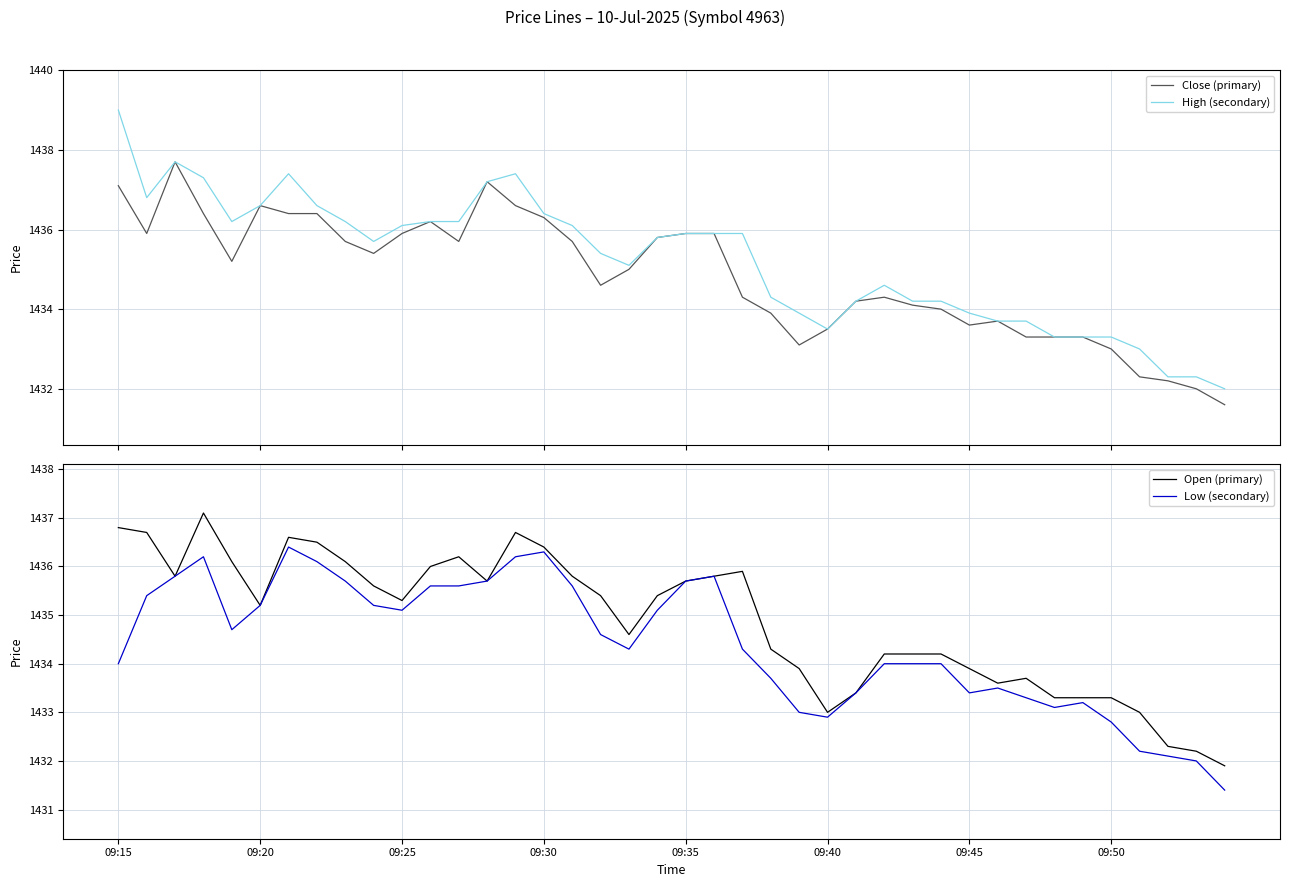

Does the chart have visible grid lines?

Yes